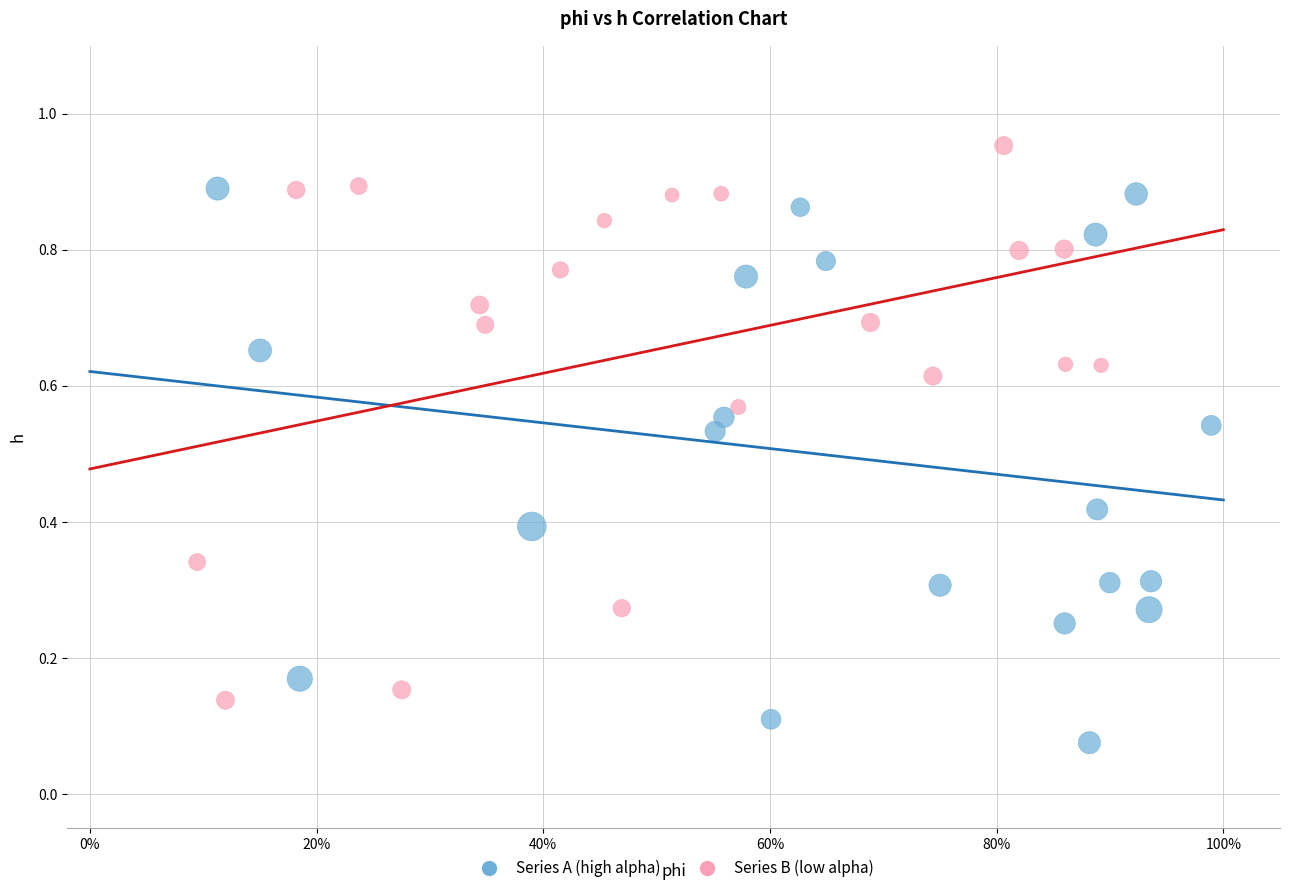

Which series reaches the minimum Y coordinate?

Series A (high alpha)